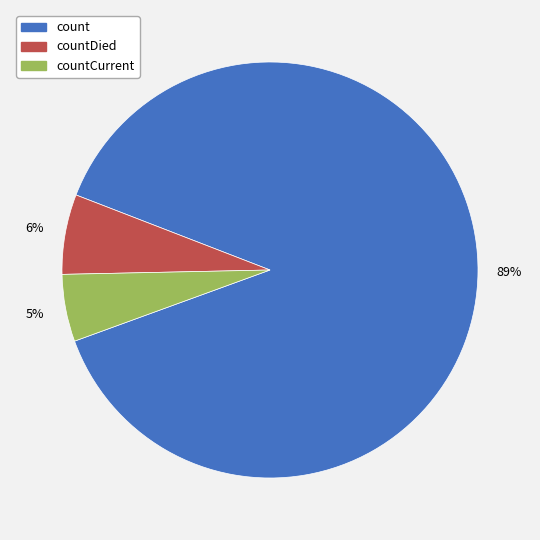

True or false: countDied accounts for 6% of the total.

True